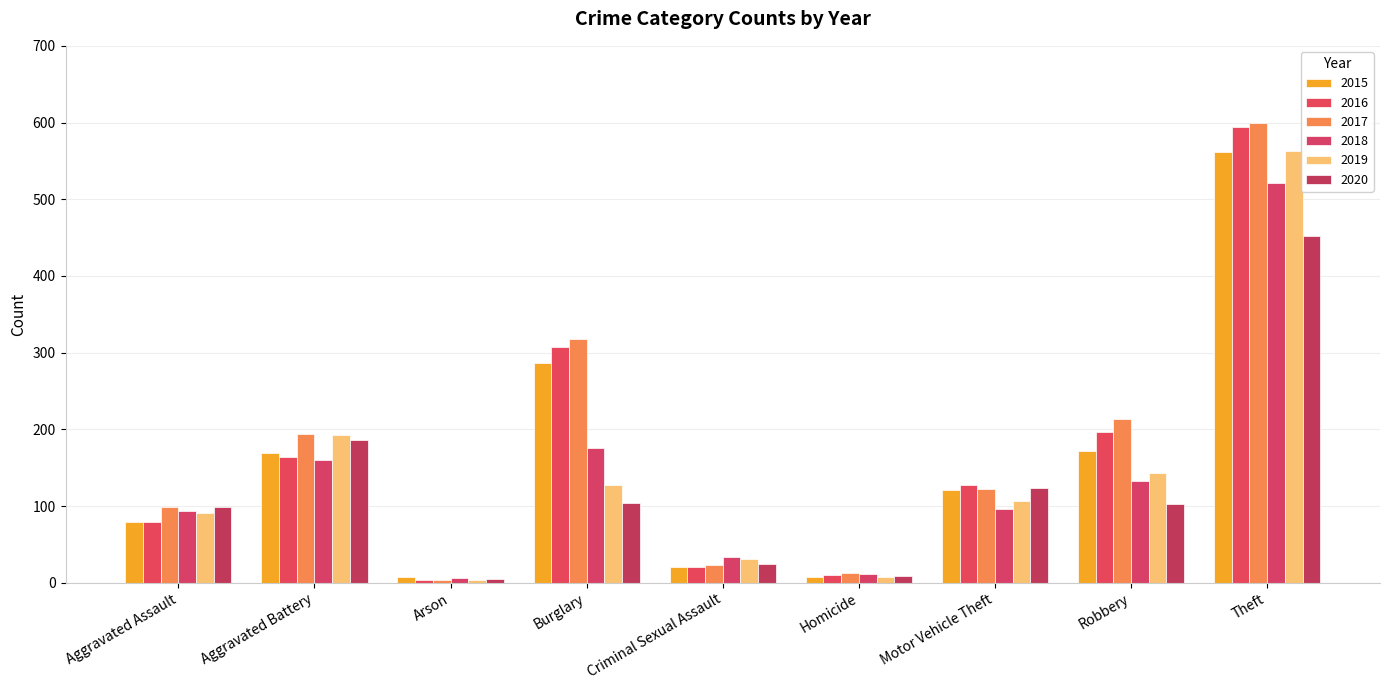

At Homicide, list the series in order from smallest to largest.

2015, 2019, 2020, 2016, 2018, 2017